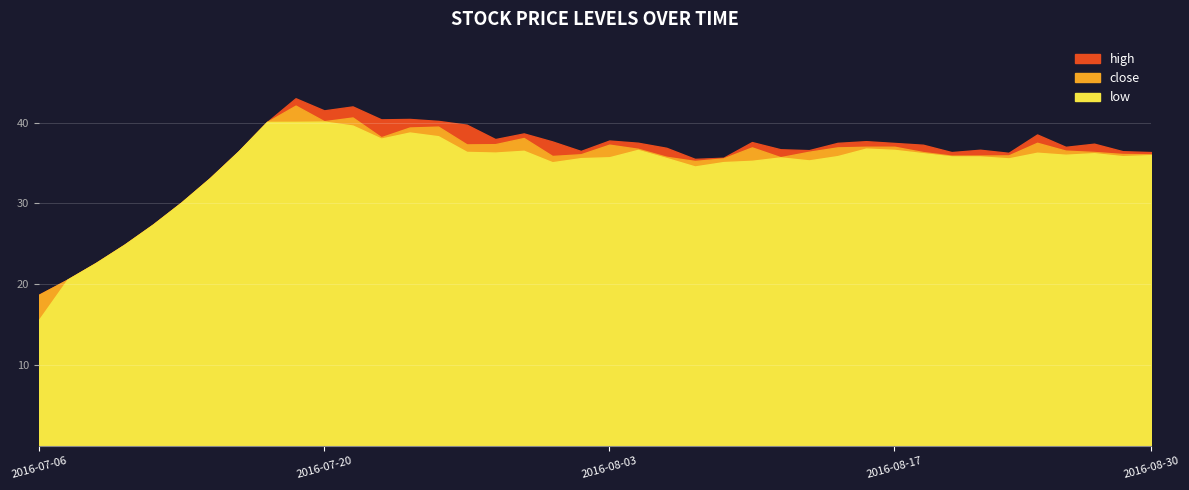

What is the total value across all series at 2016-08-23?

107.7